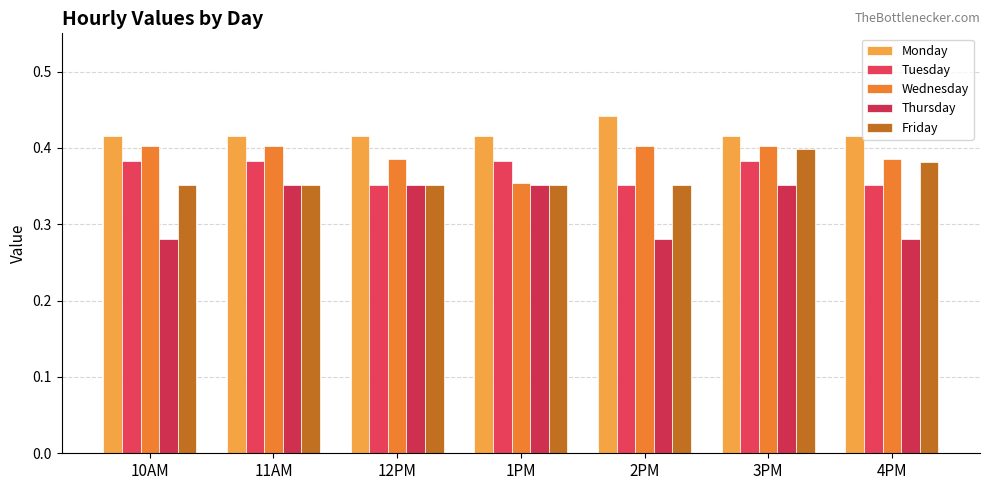

Rank the categories by Monday value from highest to lowest.

2PM, 10AM, 11AM, 12PM, 1PM, 3PM, 4PM